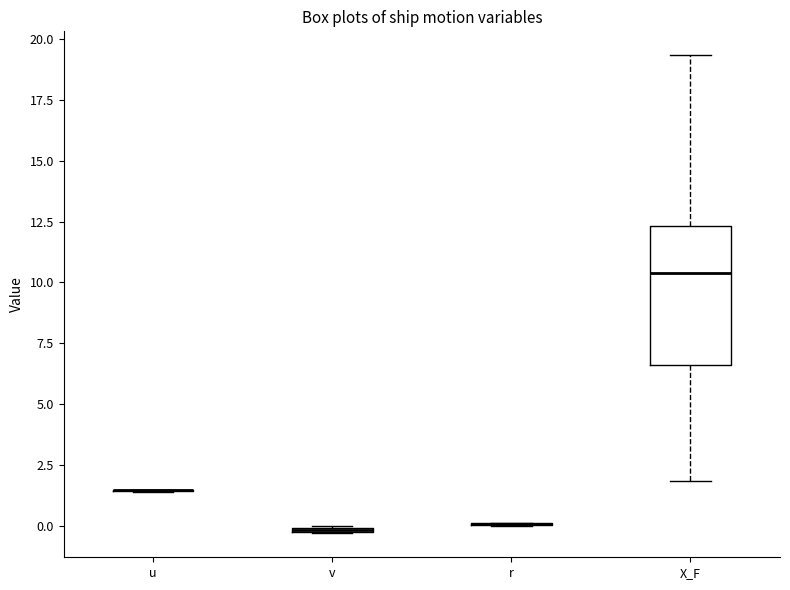

Which box is the tallest, from its lower edge to its upper edge?

X_F